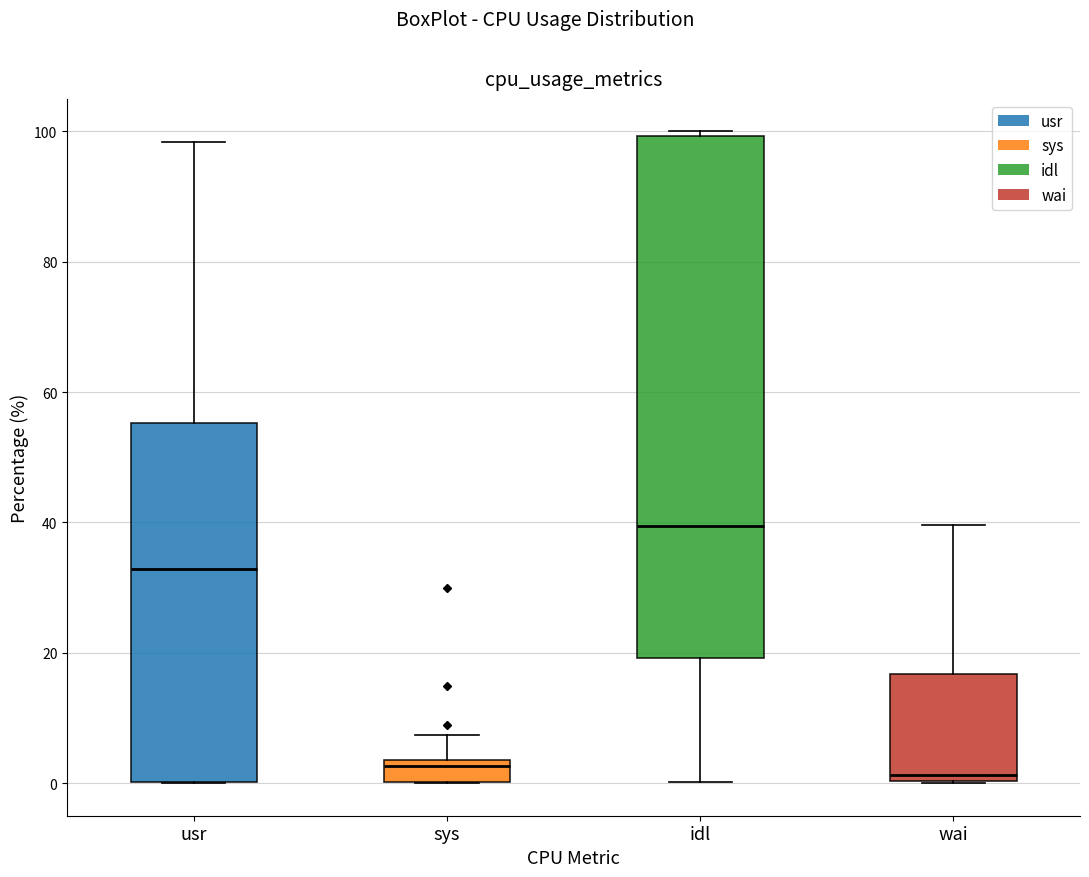

Which box is the tallest, from its lower edge to its upper edge?

idl